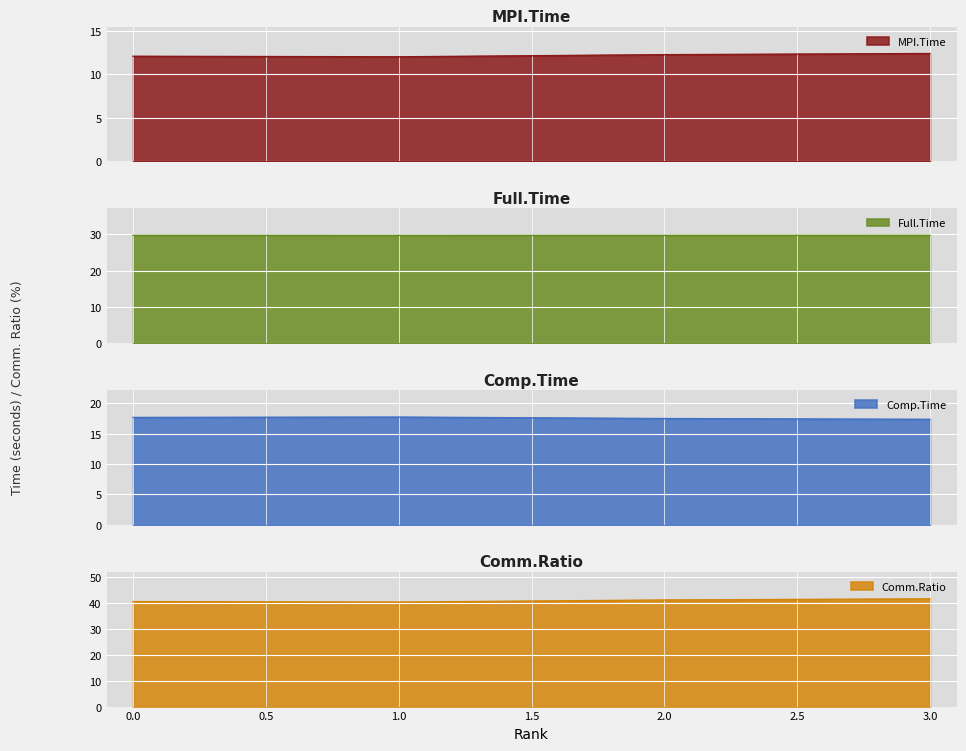

What is the spread (max minus min) of values at 1?

28.4